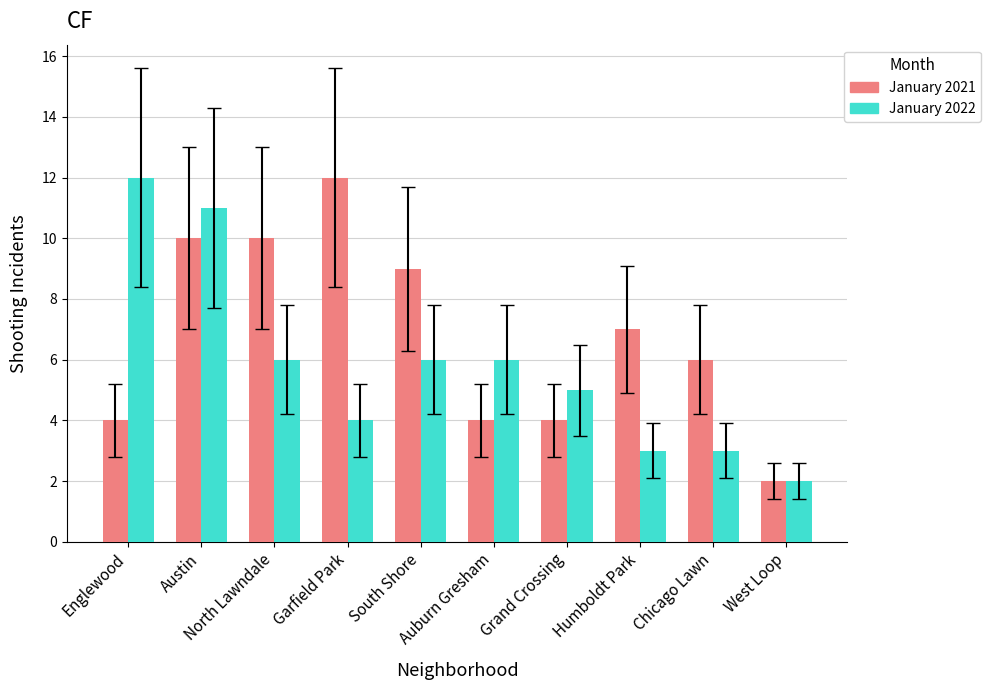

At Garfield Park, list the series in order from smallest to largest.

January 2022, January 2021